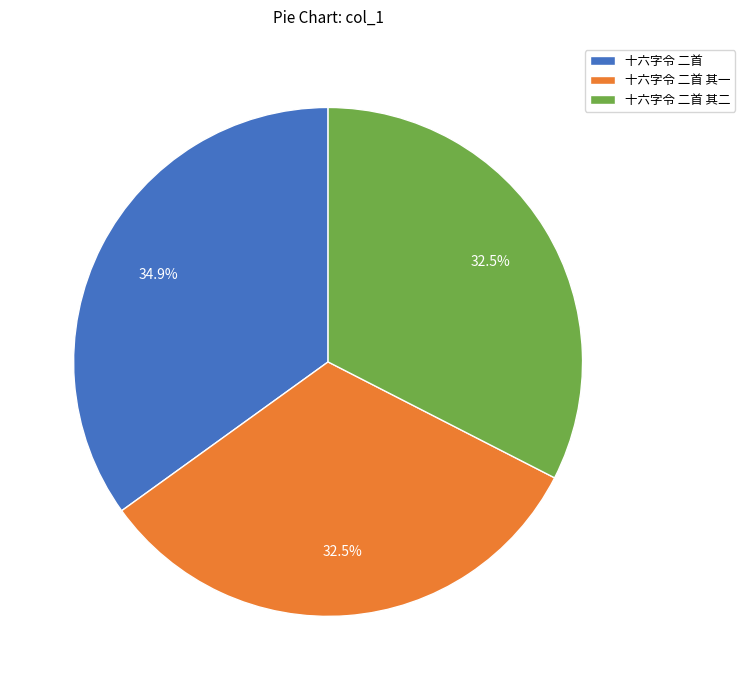

Is there a majority slice in this chart?

No